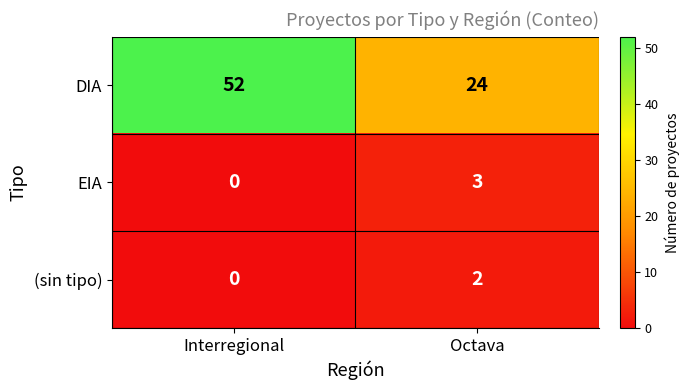

Rank the series at Octava from lowest to highest value.

(sin tipo), EIA, DIA